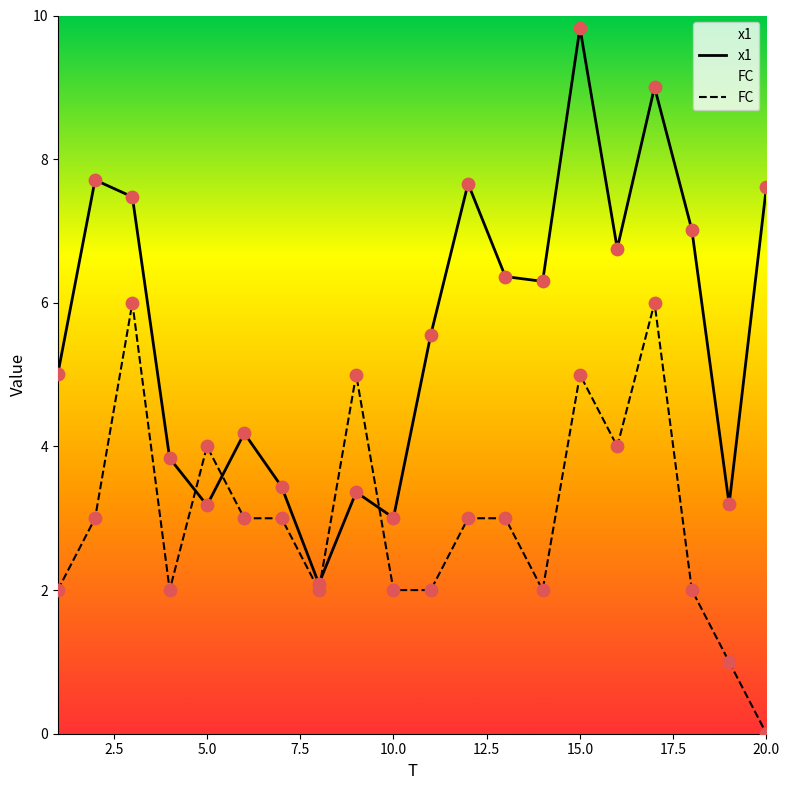

What is the total value across all series at 20.0?

7.6